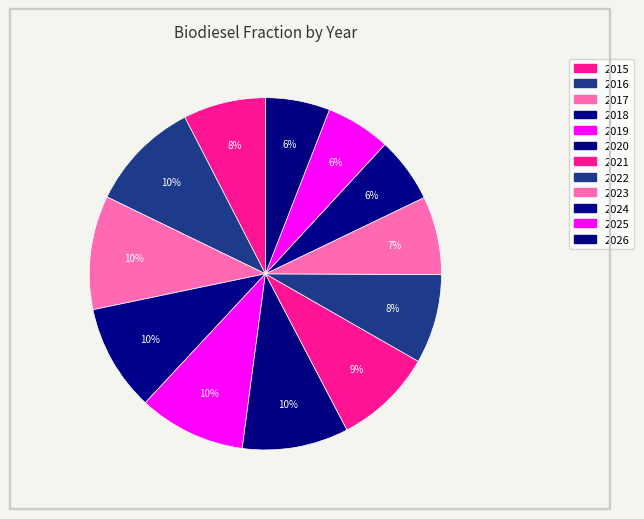

The 2021 slice represents 9% of the pie. True or false?

True